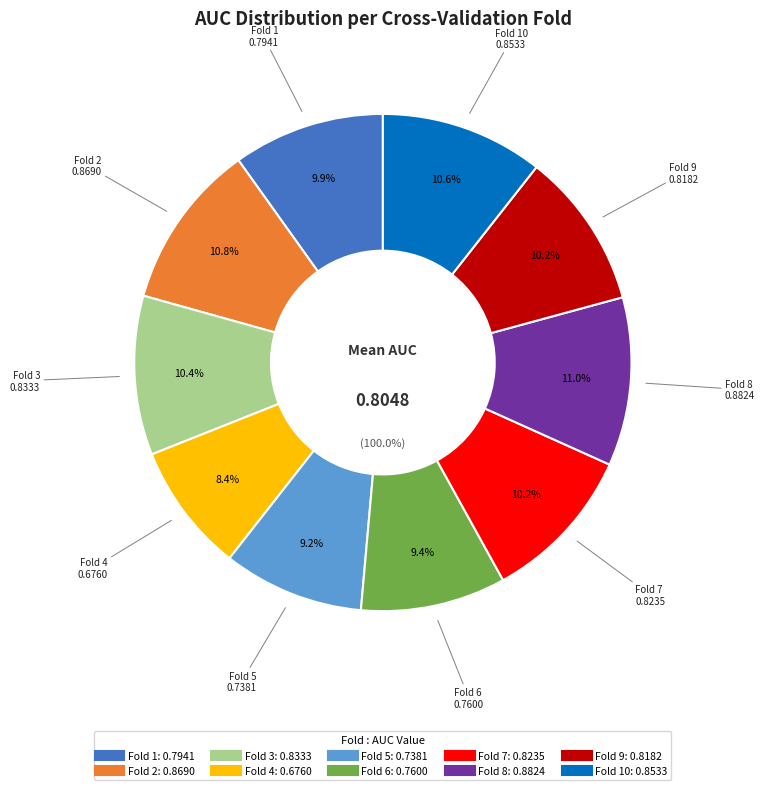

Combined, do Fold 5 and Fold 3 account for over 50%?

No